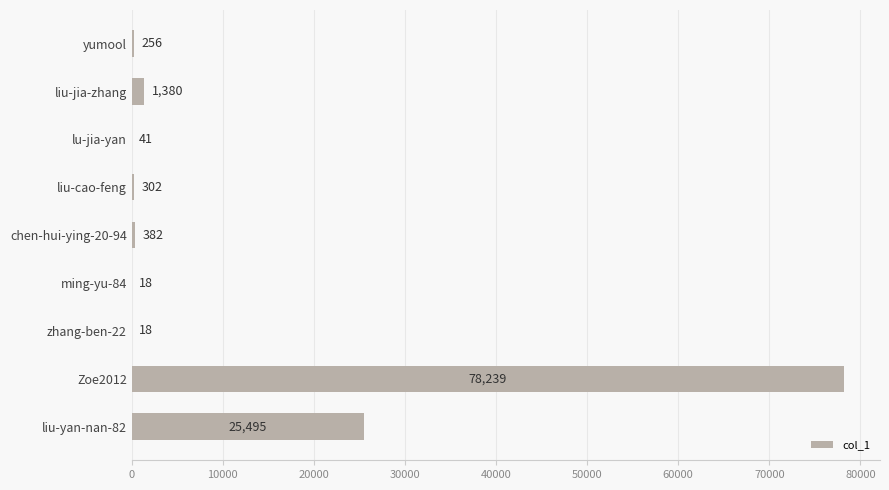

What is the sum of all values?

106131